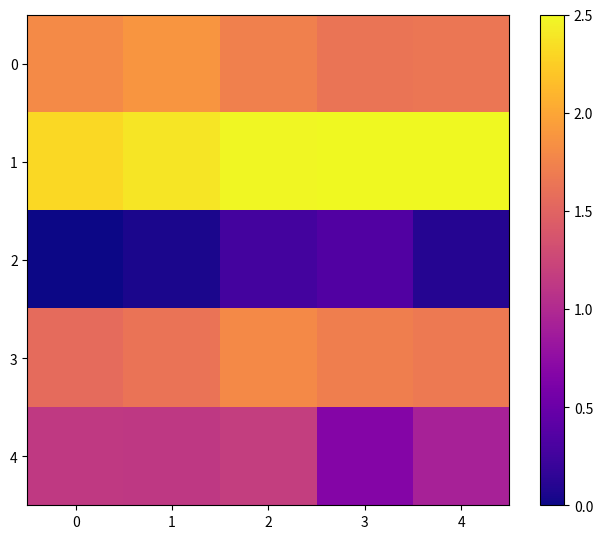

Reading left to right, transcribe all the data shown in this chart.

0: 0=12.1	1=12.2	2=12.0	3=11.9	4=11.9
1: 0=12.7	1=12.8	2=12.9	3=12.9	4=12.9
2: 0=9.9	1=9.9	2=10.2	3=10.3	4=10.0
3: 0=11.8	1=11.9	2=12.1	3=12.0	4=11.9
4: 0=11.3	1=11.3	2=11.3	3=10.7	4=11.0